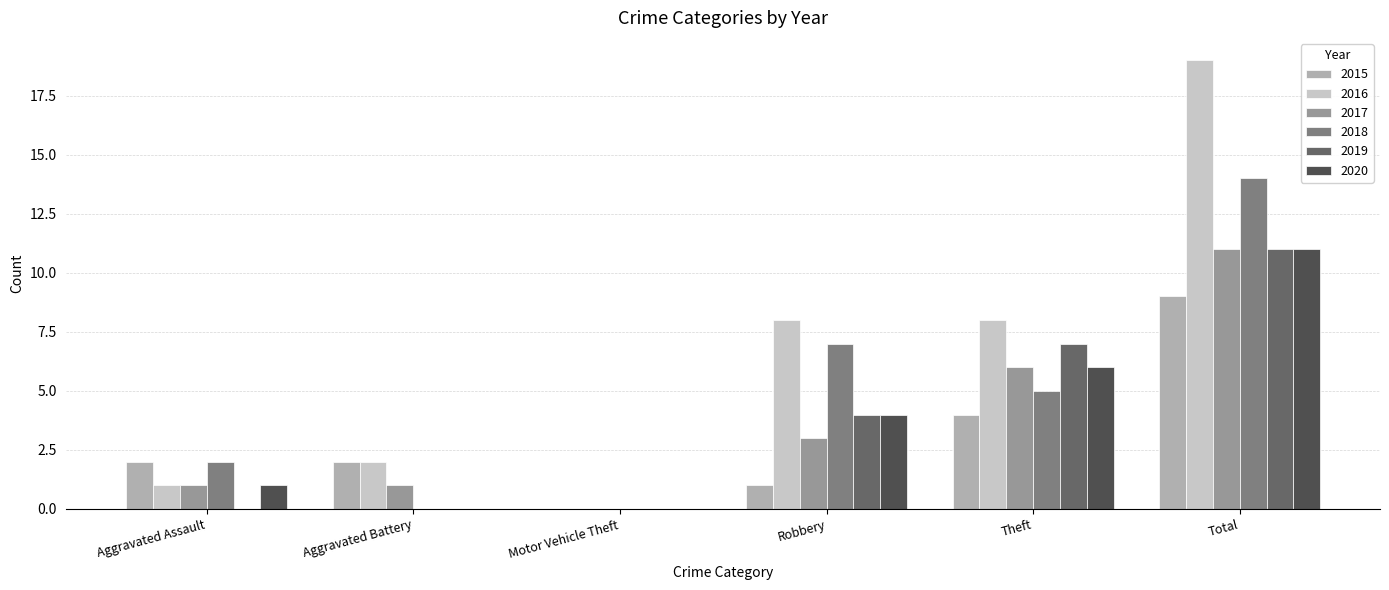

What value does the 2015 series have at Aggravated Assault?

2